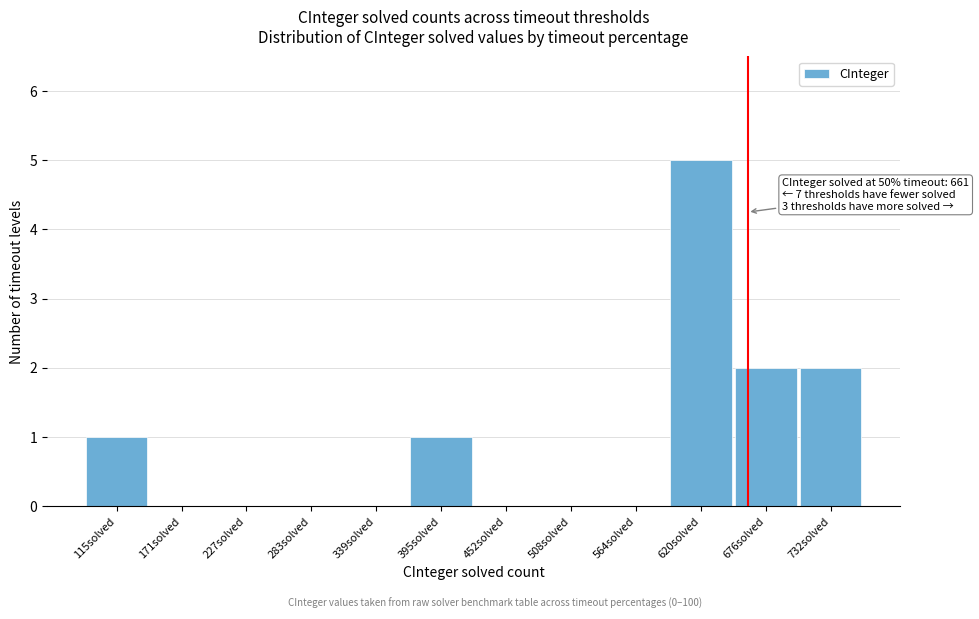

Over which range of the x-axis is the bar tallest?

590 to 650